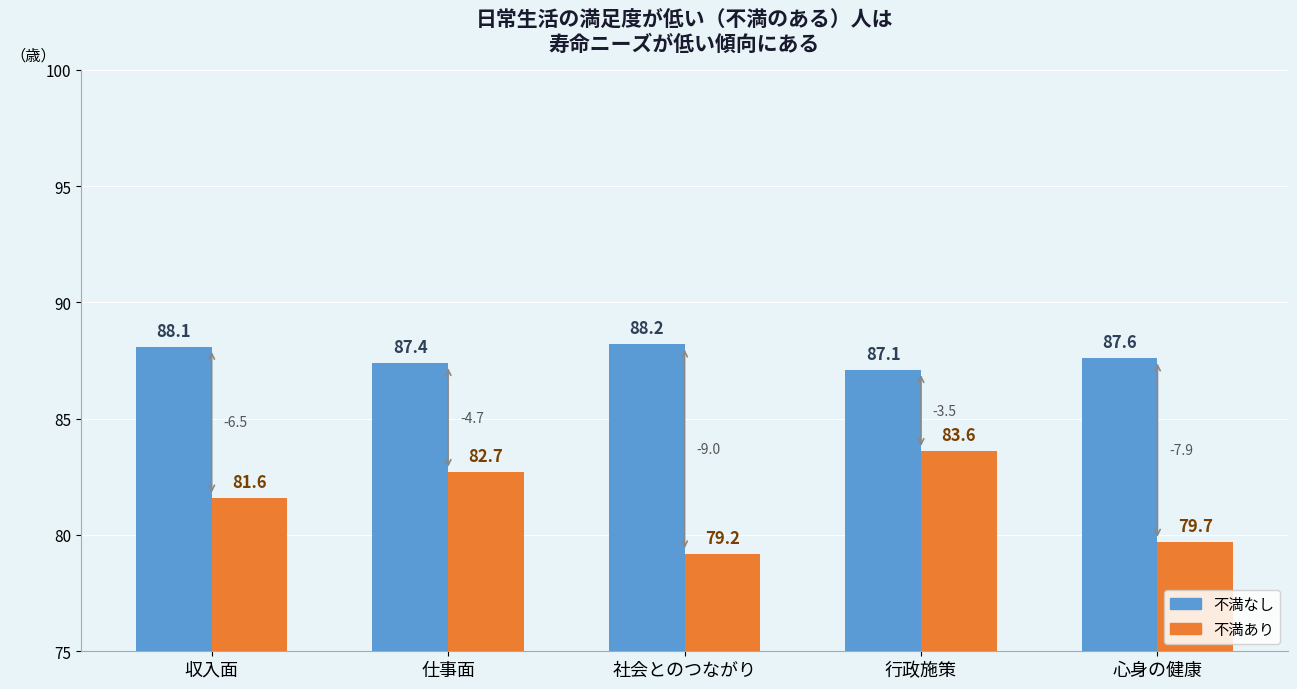

What are all the series names shown in the legend?

不満なし, 不満あり